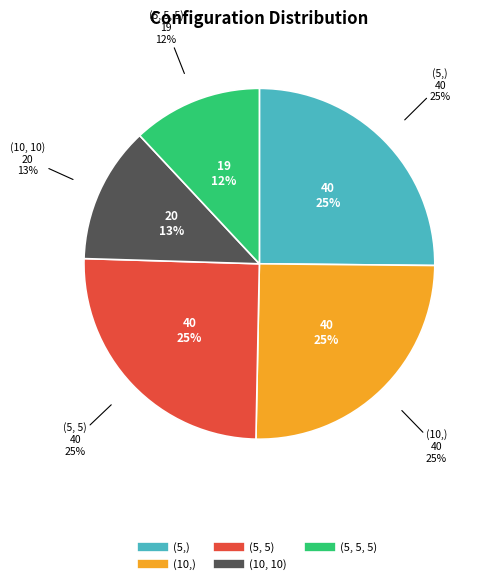

The (5, 5, 5) slice represents 21% of the pie. True or false?

False